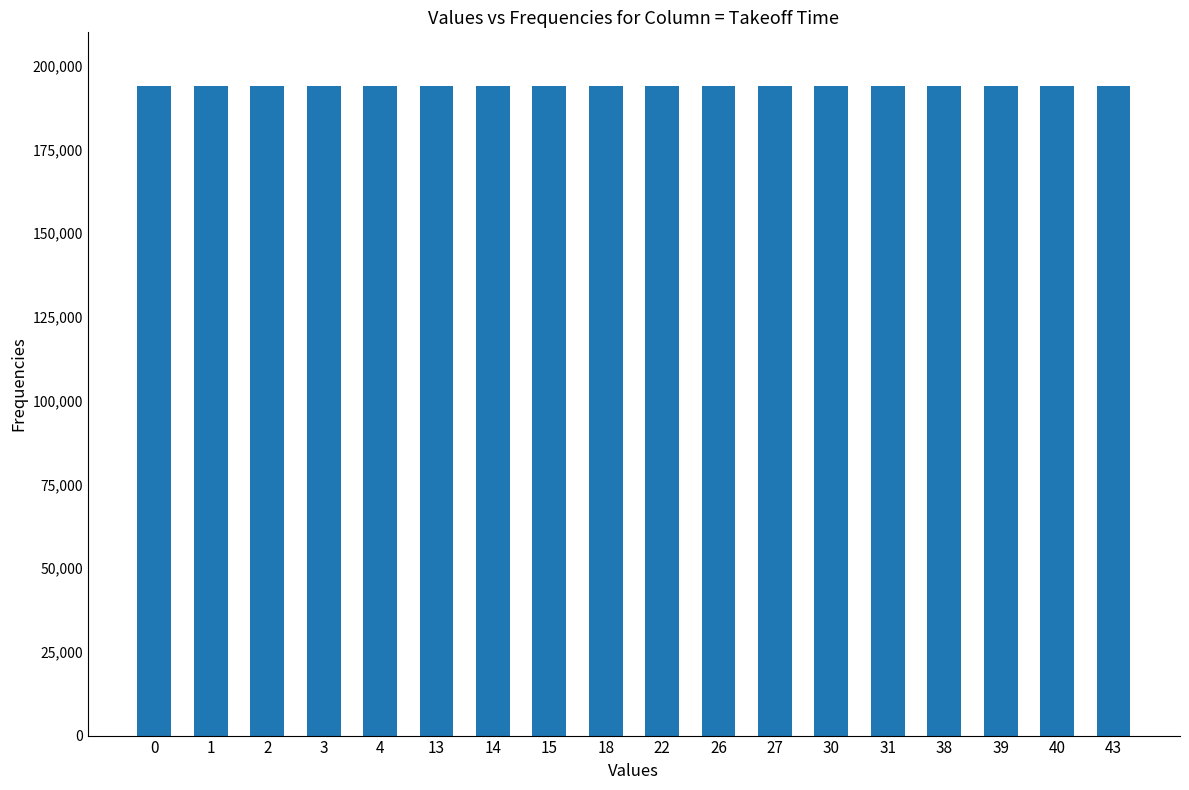

At which category does the chart reach its minimum across all series?

1